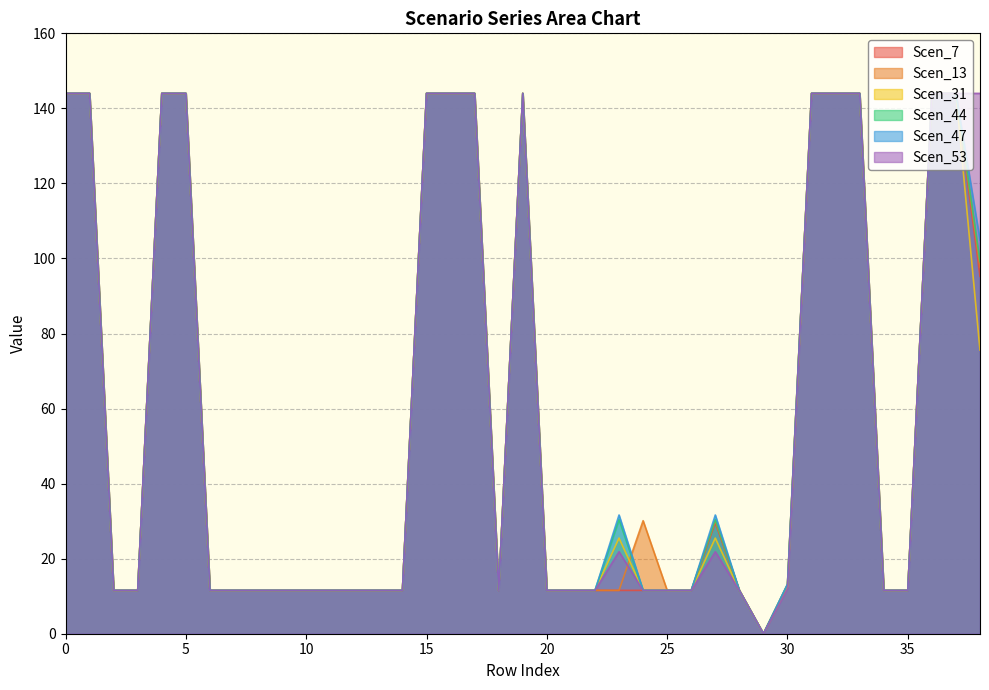

Reading right to left, transcribe all the data shown in this chart.

Scen_7: 95.2	144.0	144.0	11.6	11.6	144.0	144.0	144.0	13.0	0.0	11.6	29.6	11.6	11.6	11.6	11.6	11.6	11.6	11.6	144.0	11.6	144.0	144.0	144.0	11.6	11.6	11.6	11.6	11.6	11.6	11.6	11.6	11.6	144.0	144.0	11.6	11.6	144.0	144.0
Scen_13: 97.7	144.0	144.0	11.6	11.6	144.0	144.0	144.0	13.1	0.0	11.6	30.1	11.6	11.6	30.1	11.6	11.6	11.6	11.6	144.0	11.6	144.0	144.0	144.0	11.6	11.6	11.6	11.6	11.6	11.6	11.6	11.6	11.6	144.0	144.0	11.6	11.6	144.0	144.0
Scen_31: 75.6	144.0	144.0	11.6	11.6	144.0	144.0	144.0	12.5	0.0	11.6	25.5	11.6	11.6	11.6	25.5	11.6	11.6	11.6	144.0	11.6	144.0	144.0	144.0	11.6	11.6	11.6	11.6	11.6	11.6	11.6	11.6	11.6	144.0	144.0	11.6	11.6	144.0	144.0
Scen_44: 99.1	144.0	144.0	11.6	11.6	144.0	144.0	144.0	13.1	0.0	11.6	30.4	11.6	11.6	11.6	30.4	11.6	11.6	11.6	144.0	11.6	144.0	144.0	144.0	11.6	11.6	11.6	11.6	11.6	11.6	11.6	11.6	11.6	144.0	144.0	11.6	11.6	144.0	144.0
Scen_47: 104.9	144.0	144.0	11.6	11.6	144.0	144.0	144.0	13.2	0.0	11.6	31.6	11.6	11.6	11.6	31.6	11.6	11.6	11.6	144.0	11.6	144.0	144.0	144.0	11.6	11.6	11.6	11.6	11.6	11.6	11.6	11.6	11.6	144.0	144.0	11.6	11.6	144.0	144.0
Scen_53: 144.0	144.0	144.0	11.6	11.6	144.0	144.0	144.0	12.1	0.0	11.6	21.9	11.6	11.6	11.6	21.9	11.6	11.6	11.6	144.0	11.6	144.0	144.0	144.0	11.6	11.6	11.6	11.6	11.6	11.6	11.6	11.6	11.6	144.0	144.0	11.6	11.6	144.0	144.0